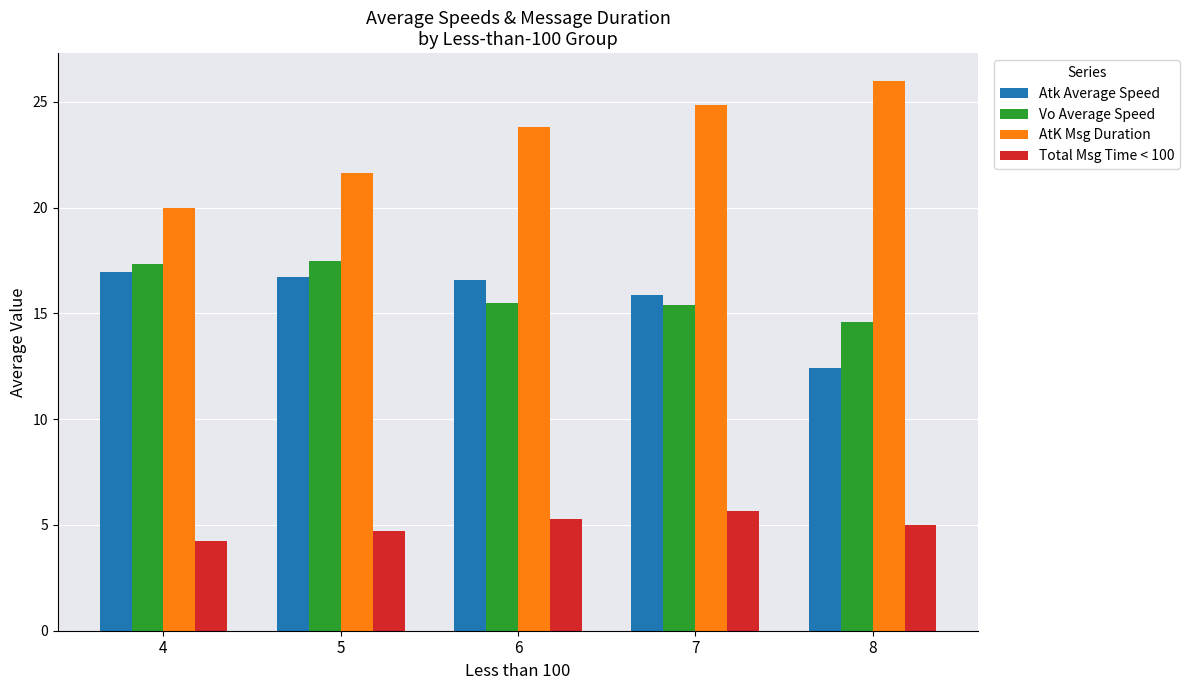

What is the approximate value of Total Msg Time < 100 at 7?

5.7